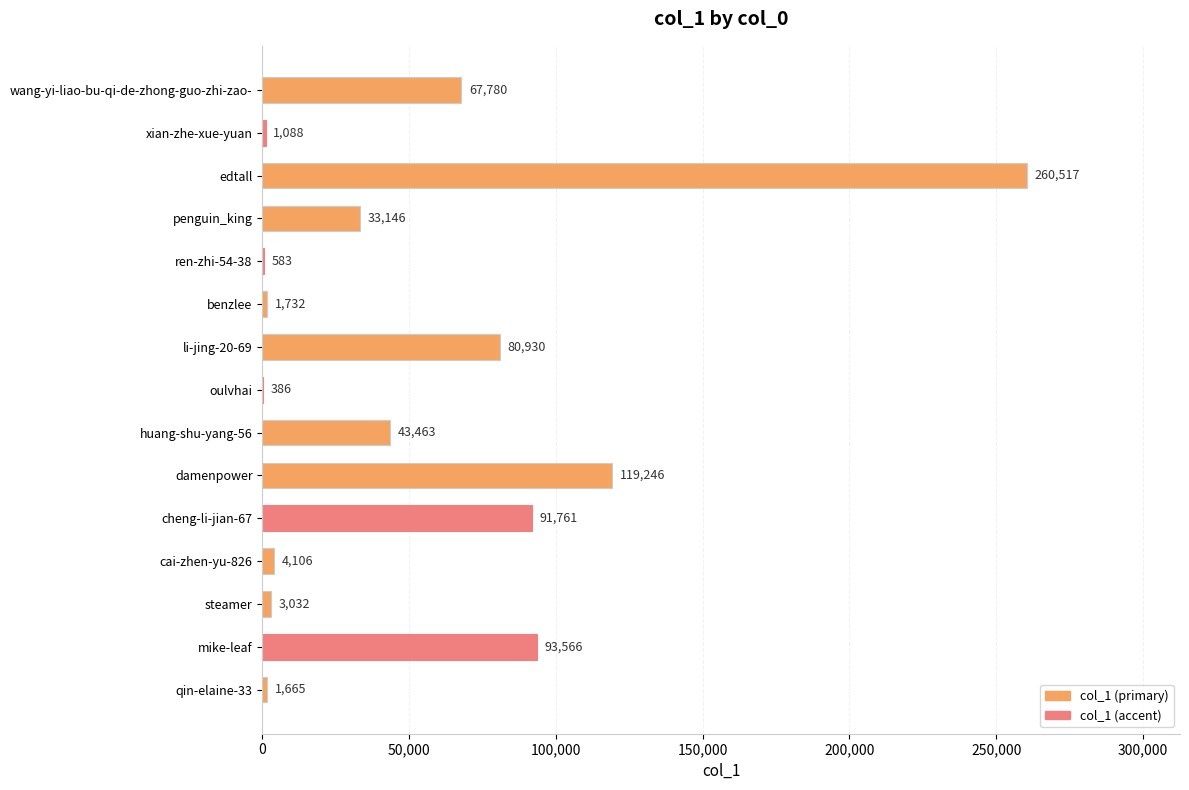

Is it true that the value at wang-yi-liao-bu-qi-de-zhong-guo-zhi-zao- is 28615?

False